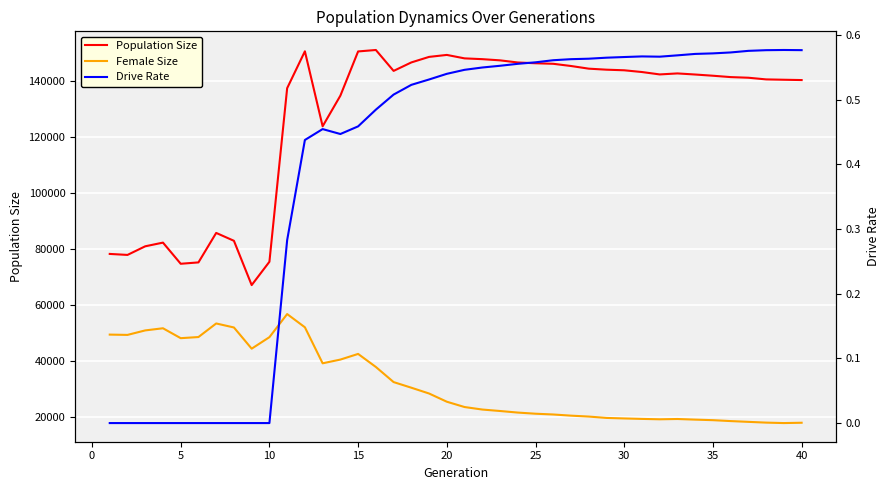

What are all the series names shown in the legend?

Population Size, Female Size, Drive Rate